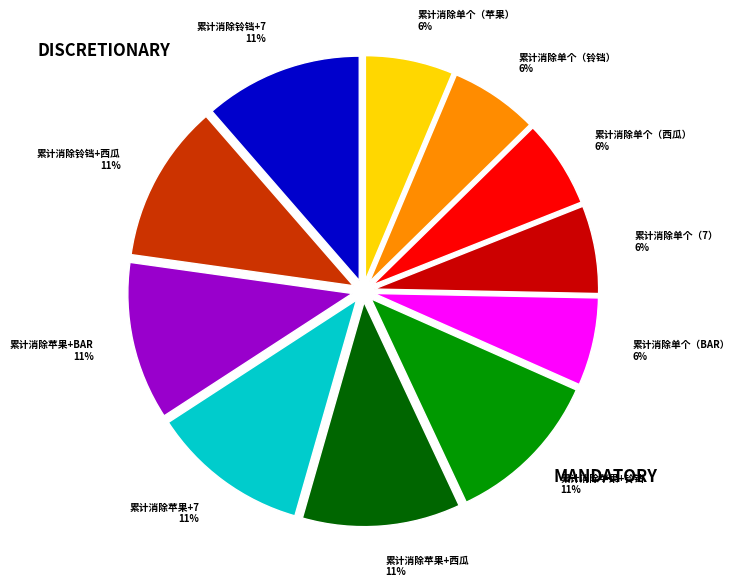

The 累计消除单个（西瓜） slice represents 6% of the pie. True or false?

True